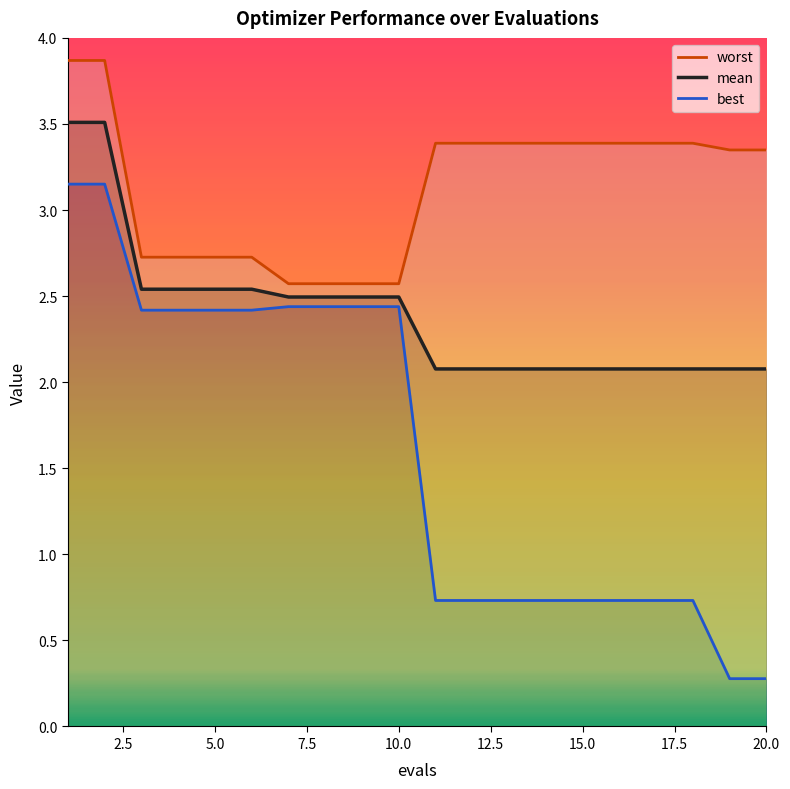

What is the lowest value of the mean series?

2.1